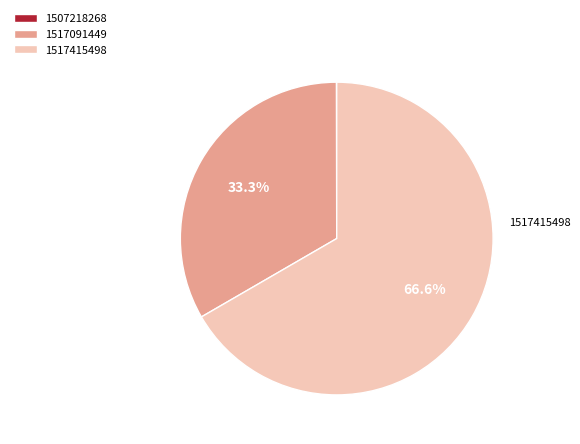

What percentage is NOT represented by 1517415498?

33.3%